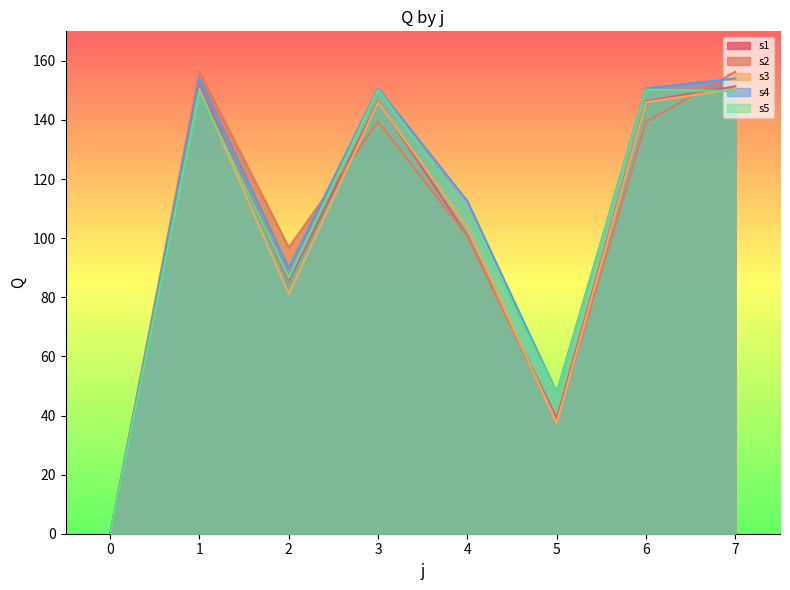

Which series has the largest total across all categories?

s4